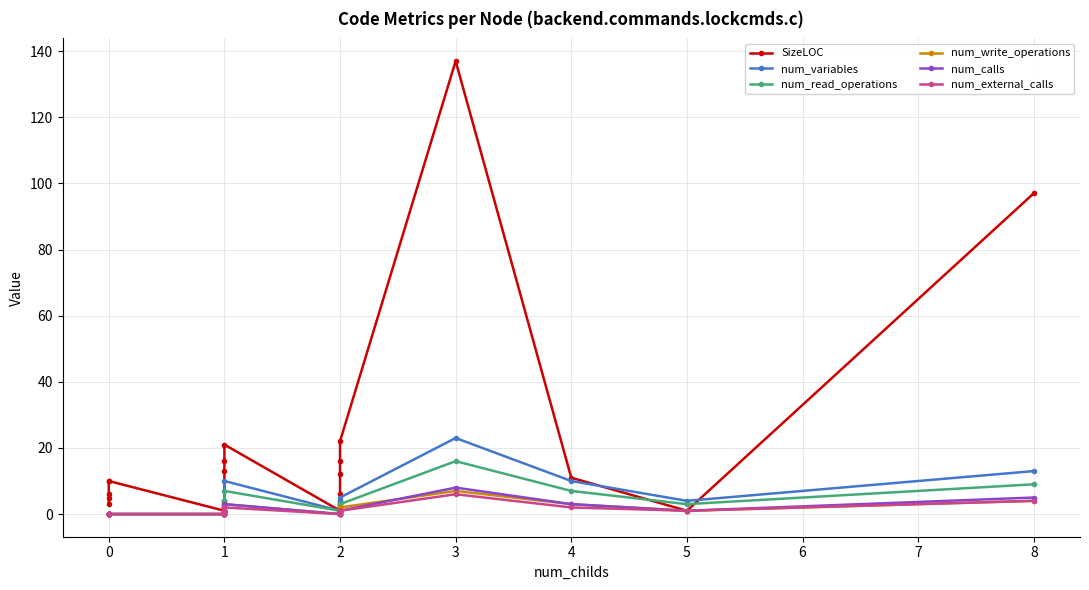

What position from the left is 16?

17